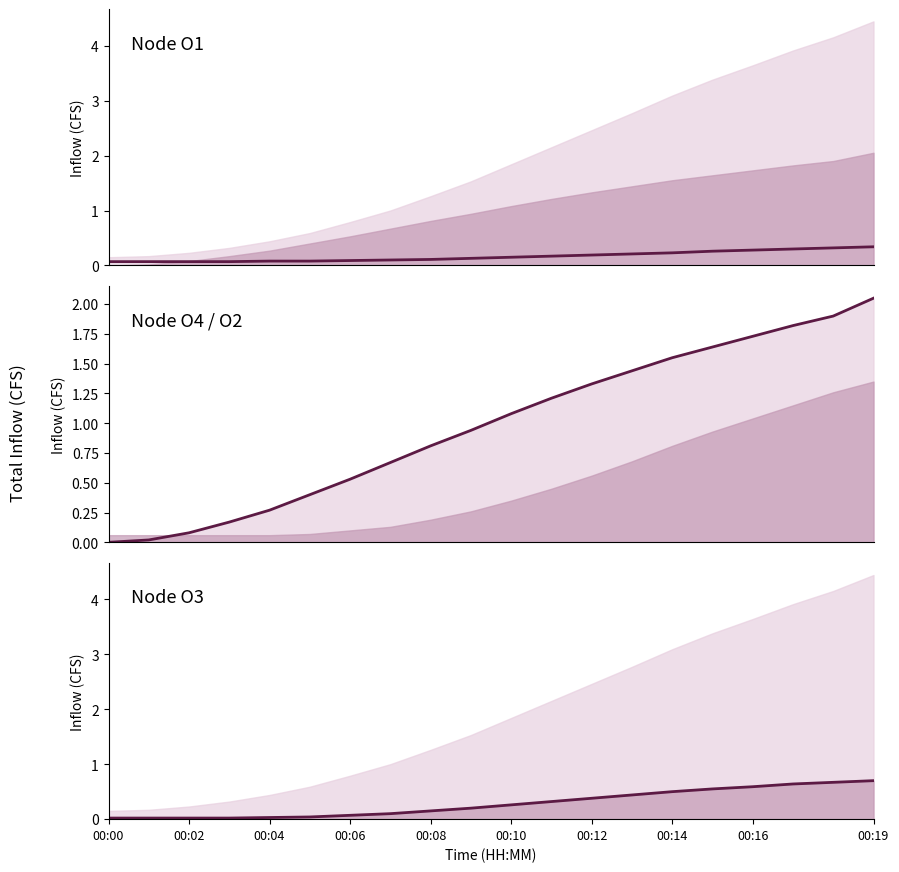

Is the value of Node O1 (CFS) at 00:16 greater than the value of Node O4 line at 00:14?

No